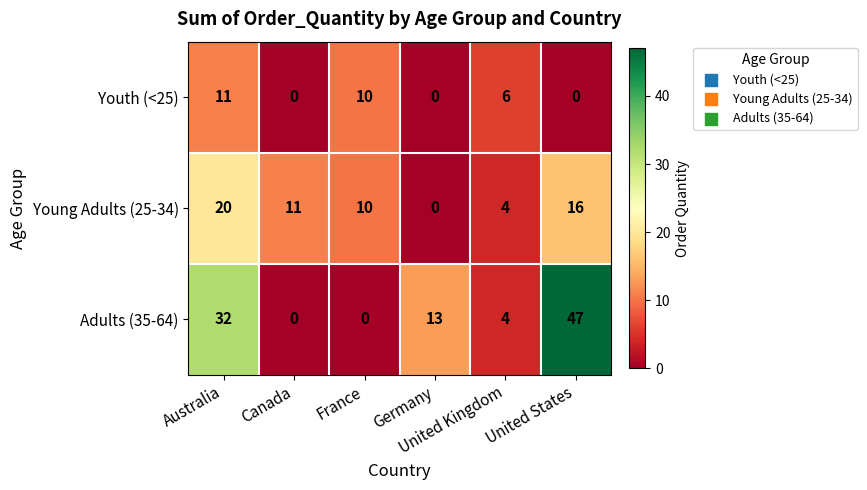

What is the sum of all Young Adults (25-34) values?

61